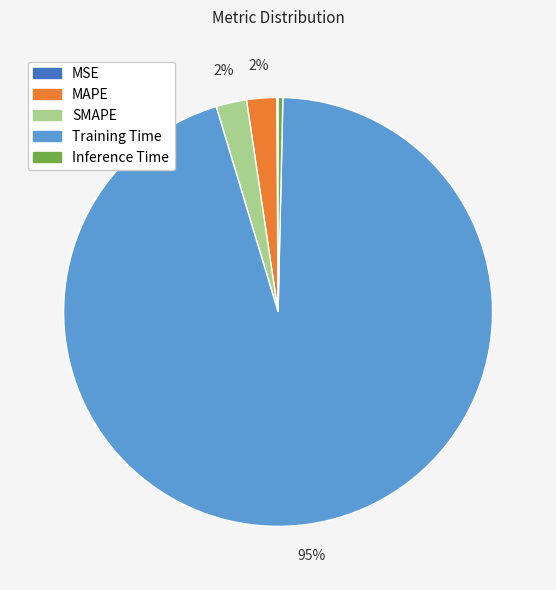

To the nearest percent, what is the average slice percentage?

20%